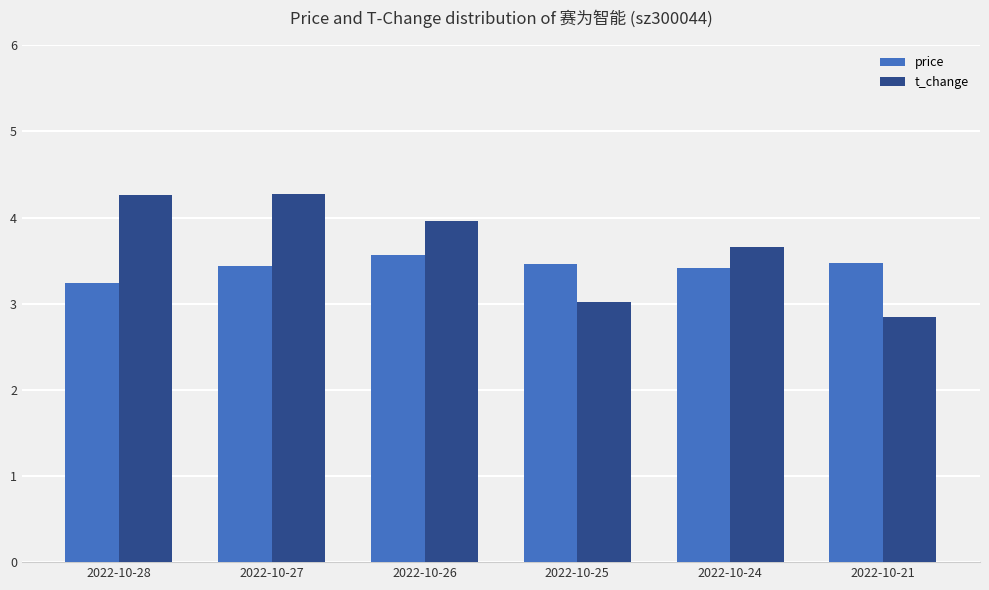

What is the sum of all price values?

20.6